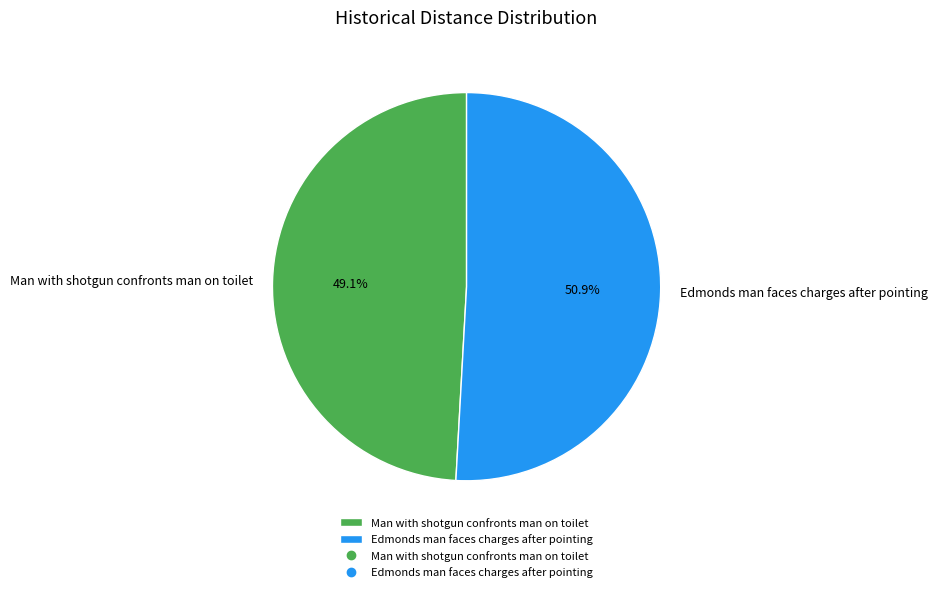

The Man with shotgun confronts man on toilet slice represents 49% of the pie. True or false?

True